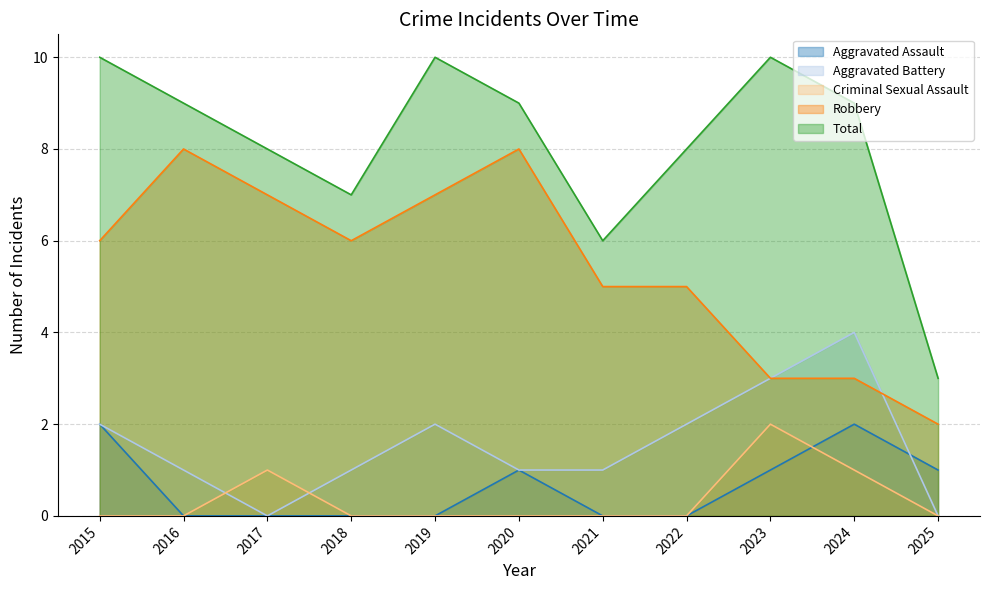

The Aggravated Battery series shows 3 at 2023. True or false?

True